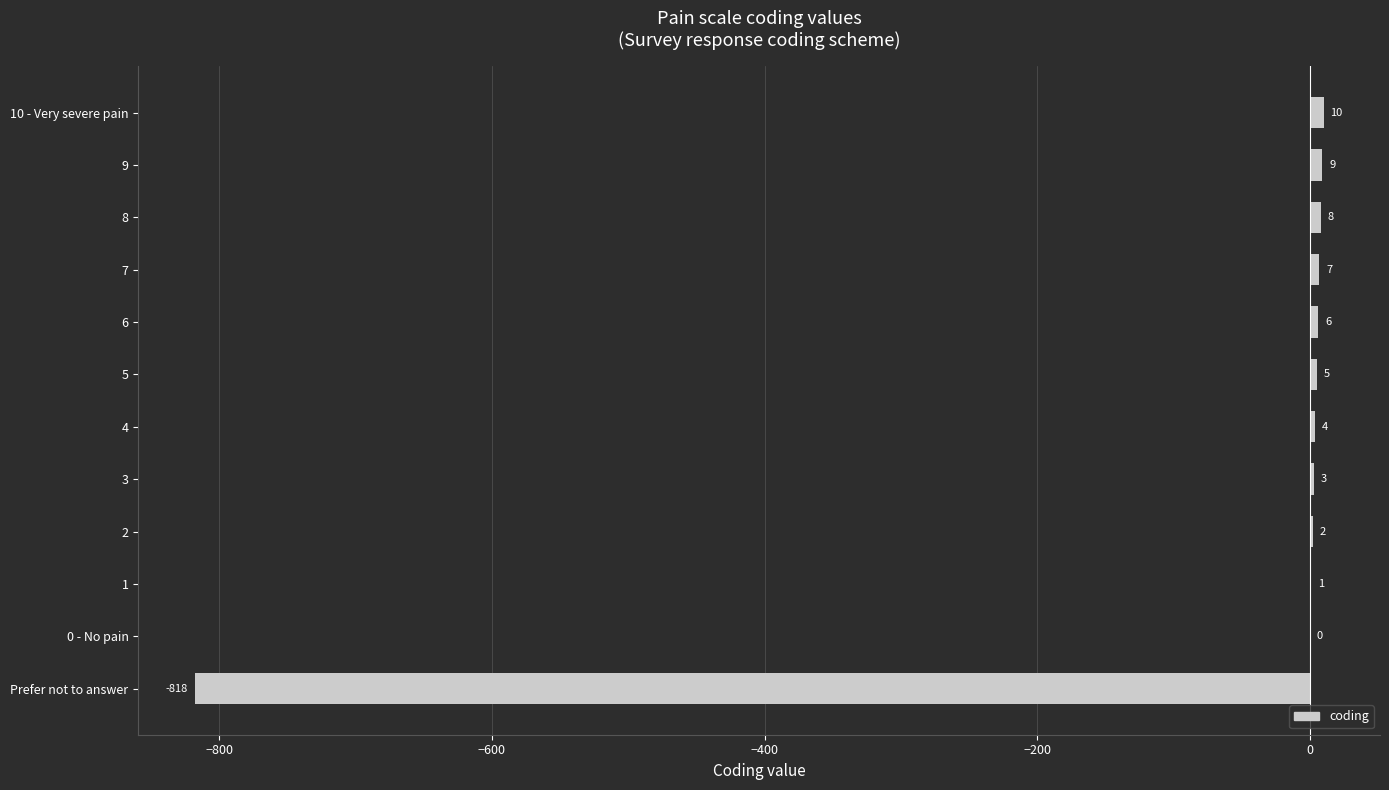

Reading top to bottom, transcribe all the data shown in this chart.

10 - Very severe pain=10	9=9	8=8	7=7	6=6	5=5	4=4	3=3	2=2	1=1	0 - No pain=0	Prefer not to answer=-818